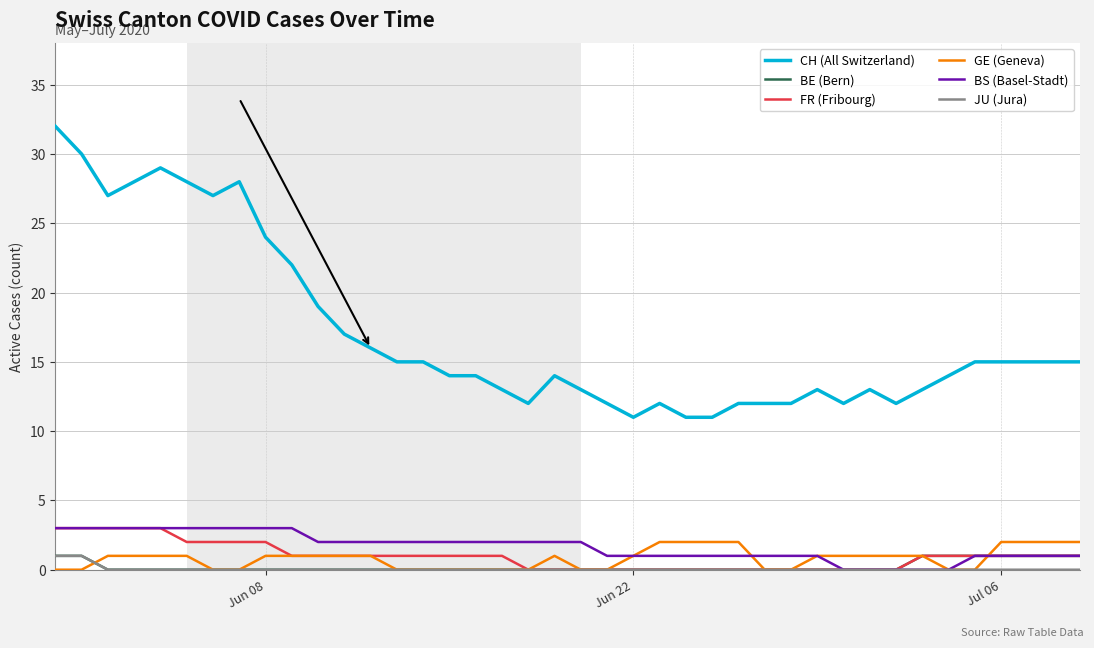

Reading left to right, extract all data points from this chart.

CH (All Switzerland): 32	30	27	28	29	28	27	28	24	22	19	17	16	15	15	14	14	13	12	14	13	12	11	12	11	11	12	12	12	13	12	13	12	13	14	15	15	15	15	15
BE (Bern): 1	1	0	0	0	0	0	0	0	0	0	0	0	0	0	0	0	0	0	0	0	0	0	0	0	0	0	0	0	0	0	0	0	1	1	1	1	1	1	1
FR (Fribourg): 3	3	3	3	3	2	2	2	2	1	1	1	1	1	1	1	1	1	0	0	0	0	0	0	0	0	0	0	0	0	0	0	0	1	1	1	1	1	1	1
GE (Geneva): 0	0	1	1	1	1	0	0	1	1	1	1	1	0	0	0	0	0	0	1	0	0	1	2	2	2	2	0	0	1	1	1	1	1	0	0	2	2	2	2
BS (Basel-Stadt): 3	3	3	3	3	3	3	3	3	3	2	2	2	2	2	2	2	2	2	2	2	1	1	1	1	1	1	1	1	1	0	0	0	0	0	1	1	1	1	1
JU (Jura): 1	1	0	0	0	0	0	0	0	0	0	0	0	0	0	0	0	0	0	0	0	0	0	0	0	0	0	0	0	0	0	0	0	0	0	0	0	0	0	0